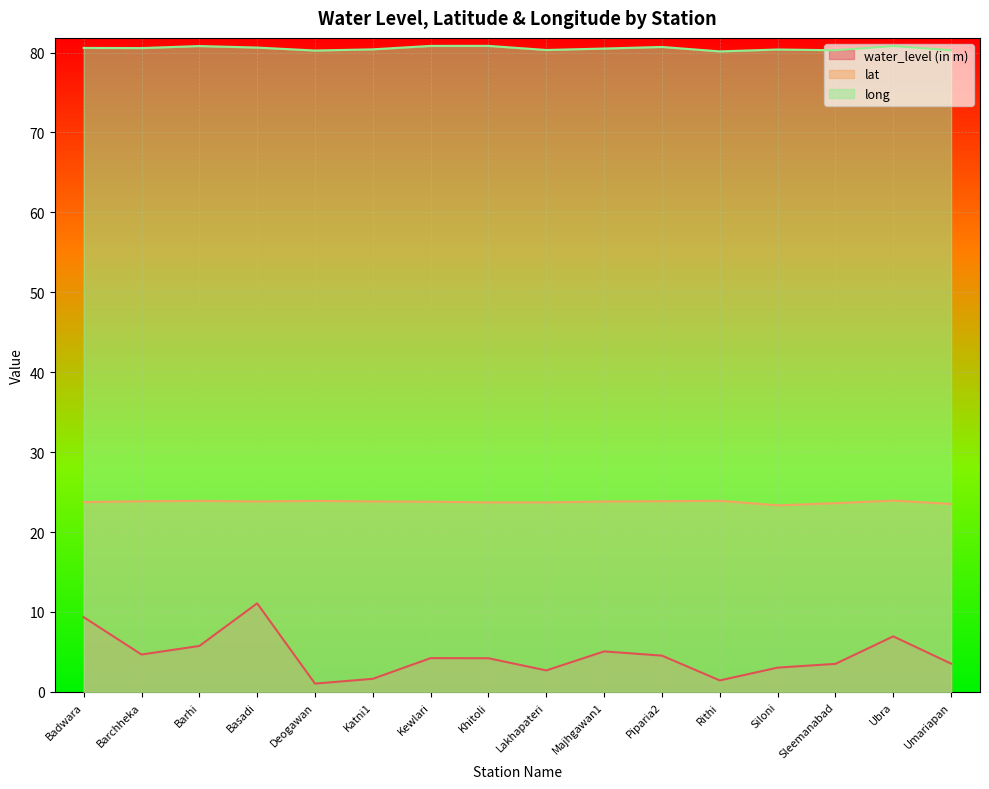

Does the chart display data point markers on the line(s)?

No